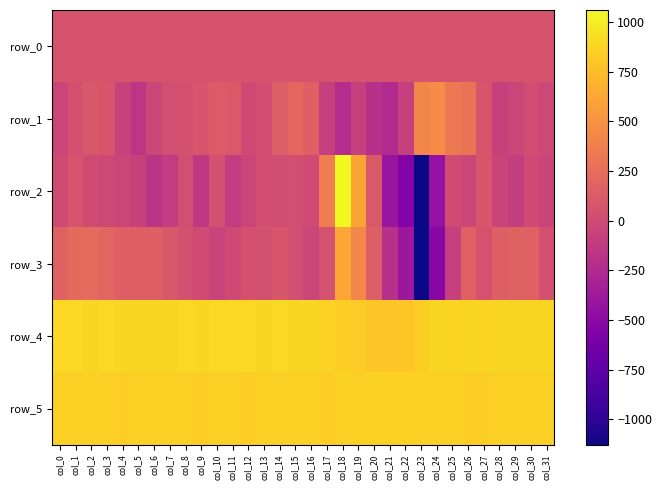

At which label does row_0 reach its minimum?

col_0